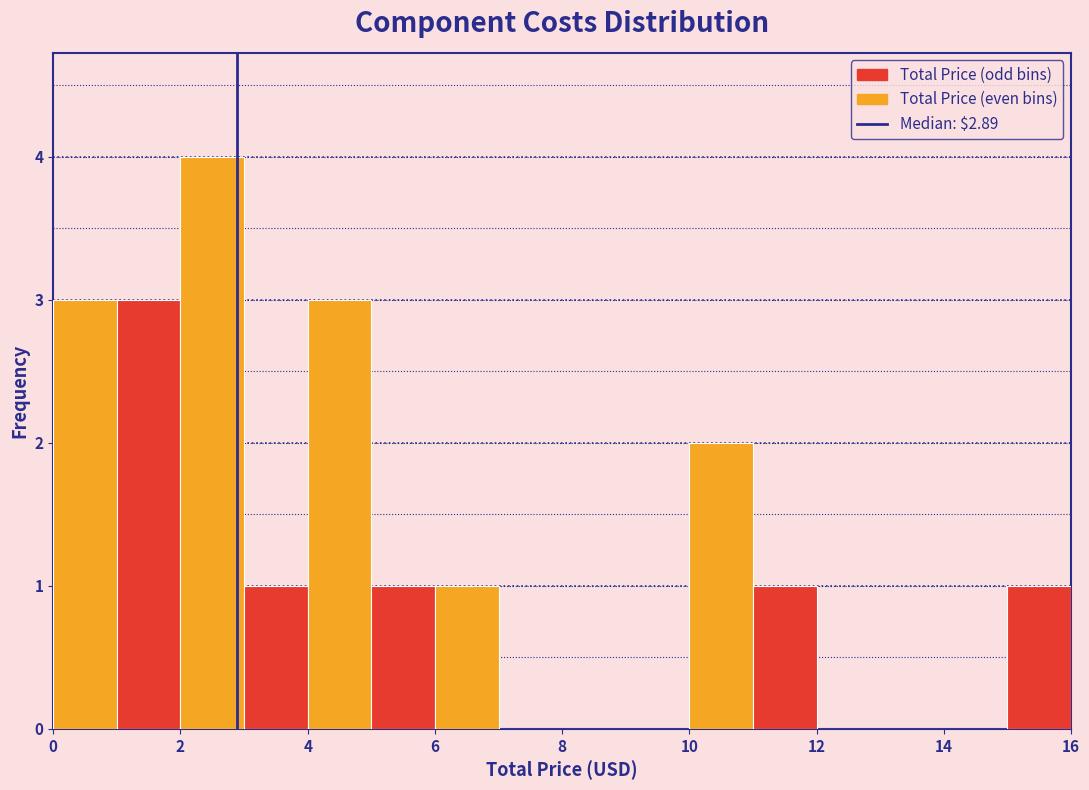

Over which range of the x-axis is the bar tallest?

2 to 3